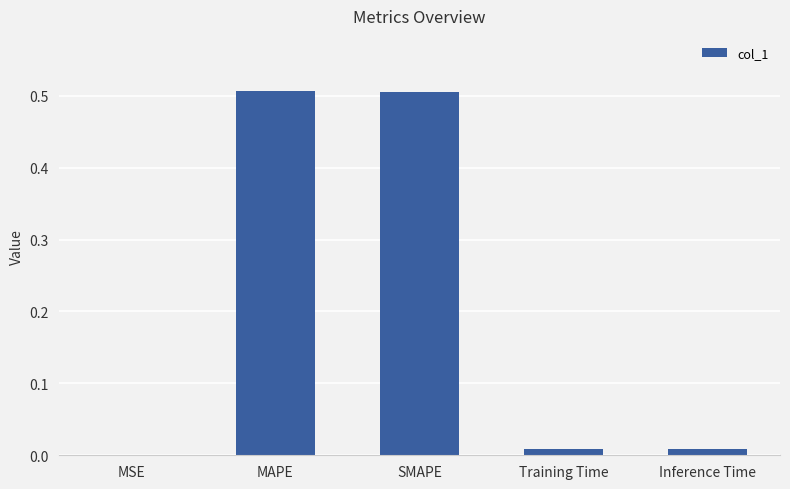

Is it true that the value at MAPE is 0.7?

False